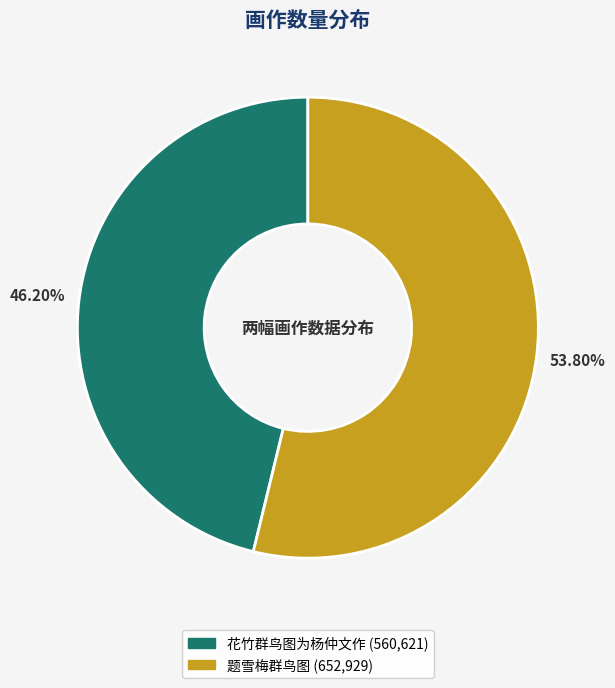

To the nearest percent, what percentage of the pie is 花竹群鸟图为杨仲文作?

46%